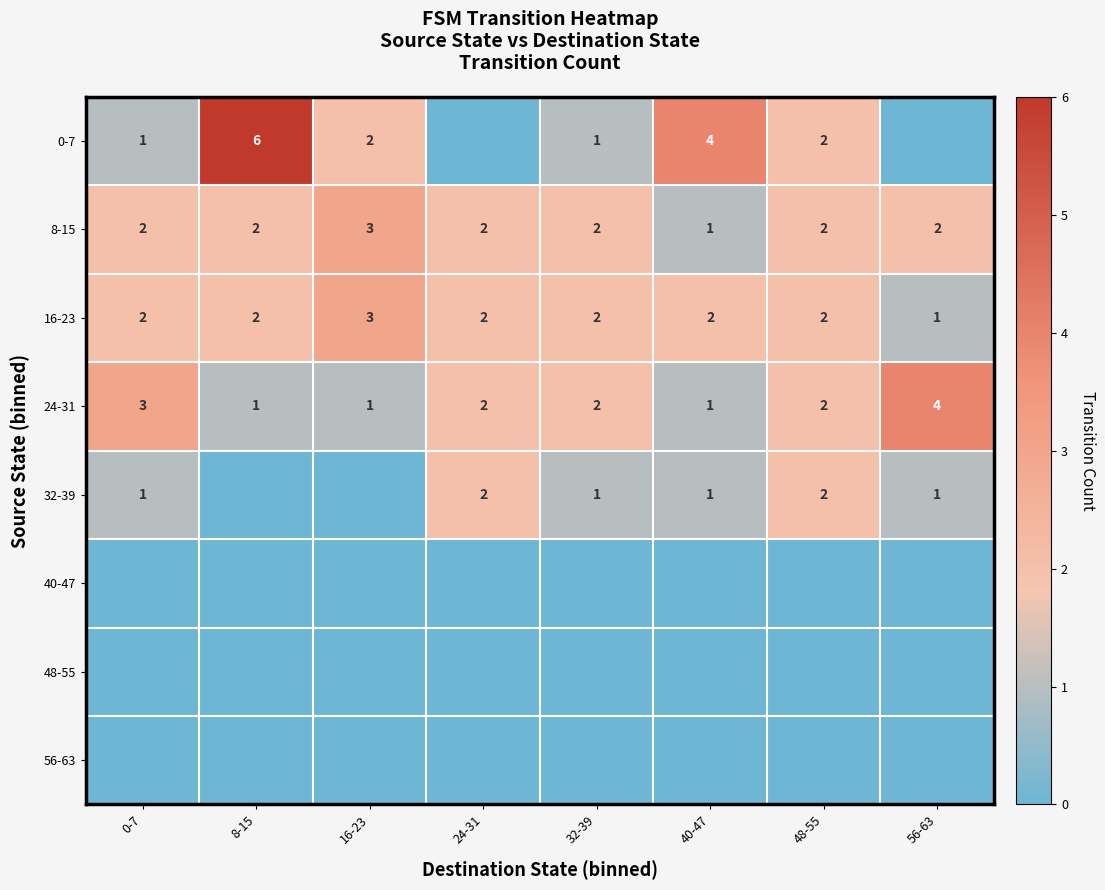

What is the total value across all series at 56-63?

8